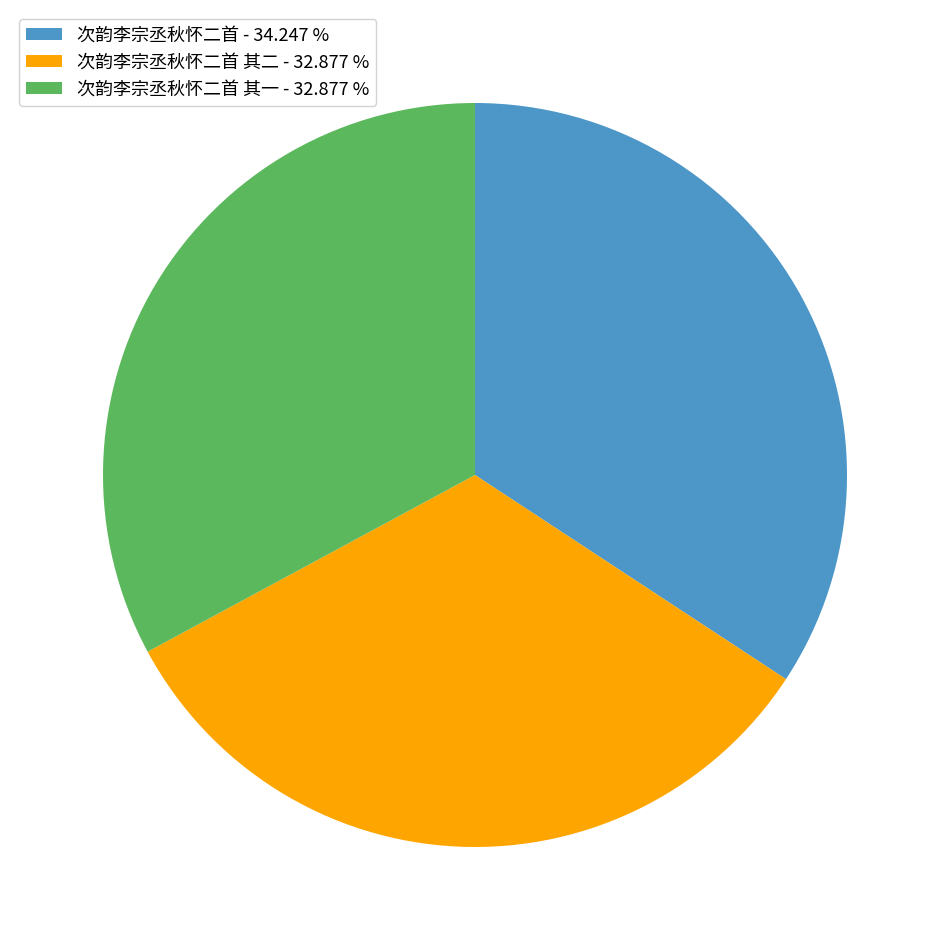

Approximately how many times larger is the value at 次韵李宗丞秋怀二首 - 34.247 % compared to 次韵李宗丞秋怀二首 其一 - 32.877 %?

1.0